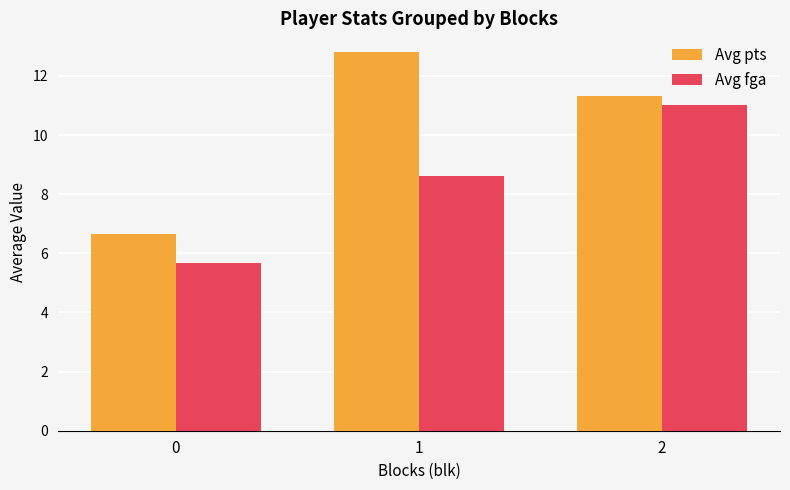

Is the value of Avg fga at 2 greater than the value of Avg pts at 0?

Yes